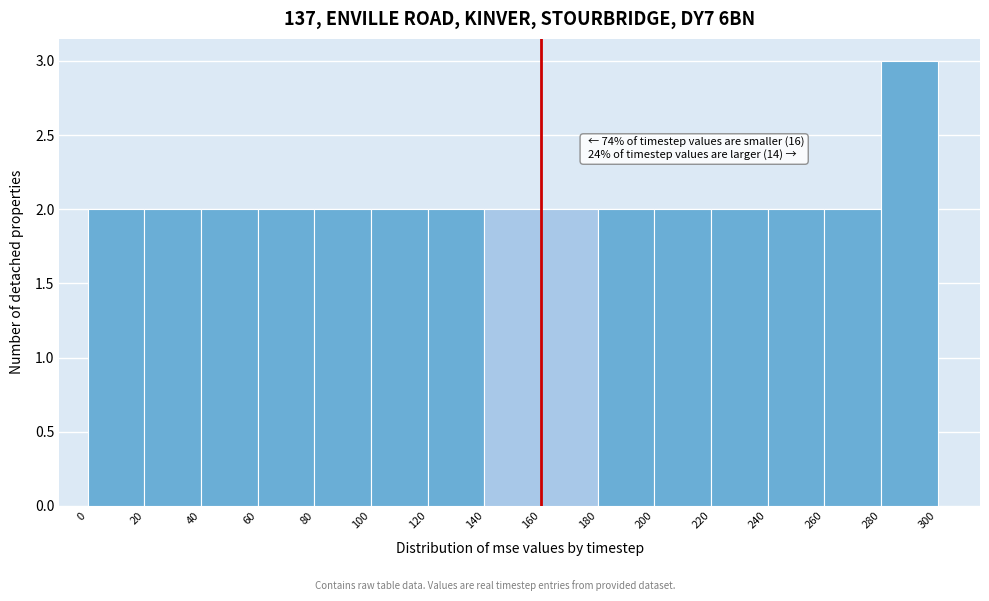

Over which range of the x-axis is the bar tallest?

280 to 300